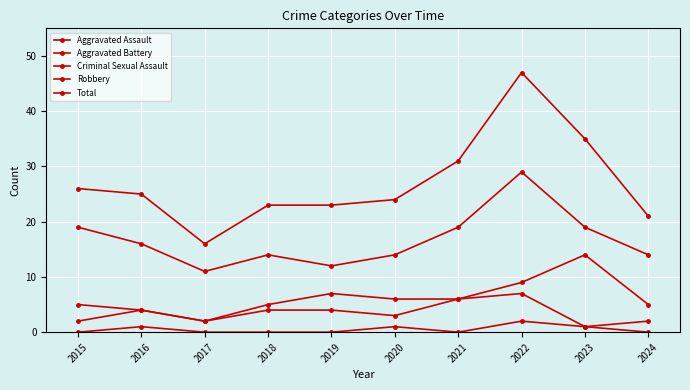

Is it true that Aggravated Assault equals 2 at 2018?

False